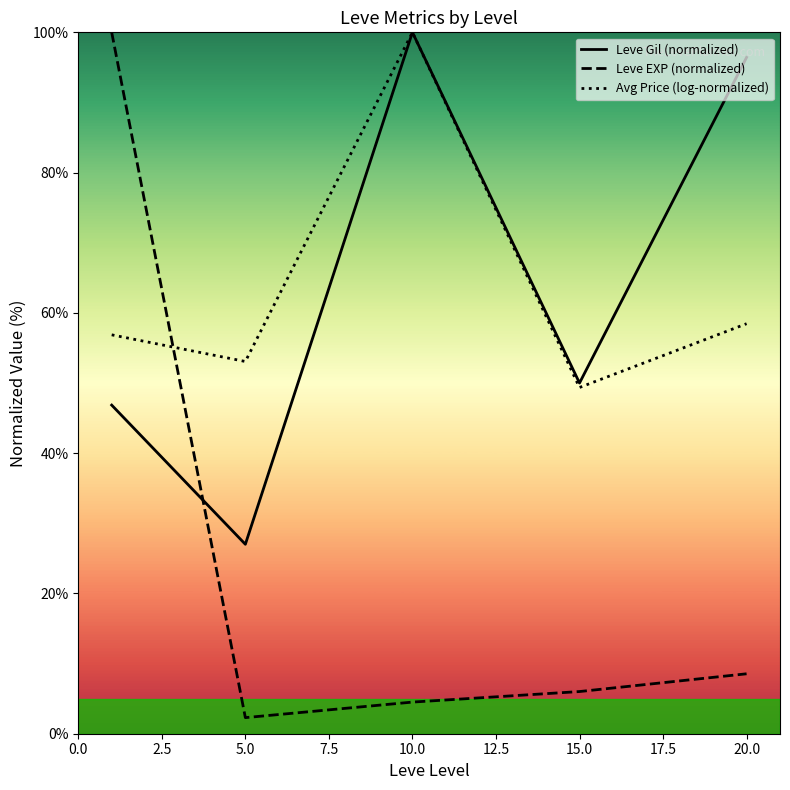

What is the total value across all series at 5.0?

82.4